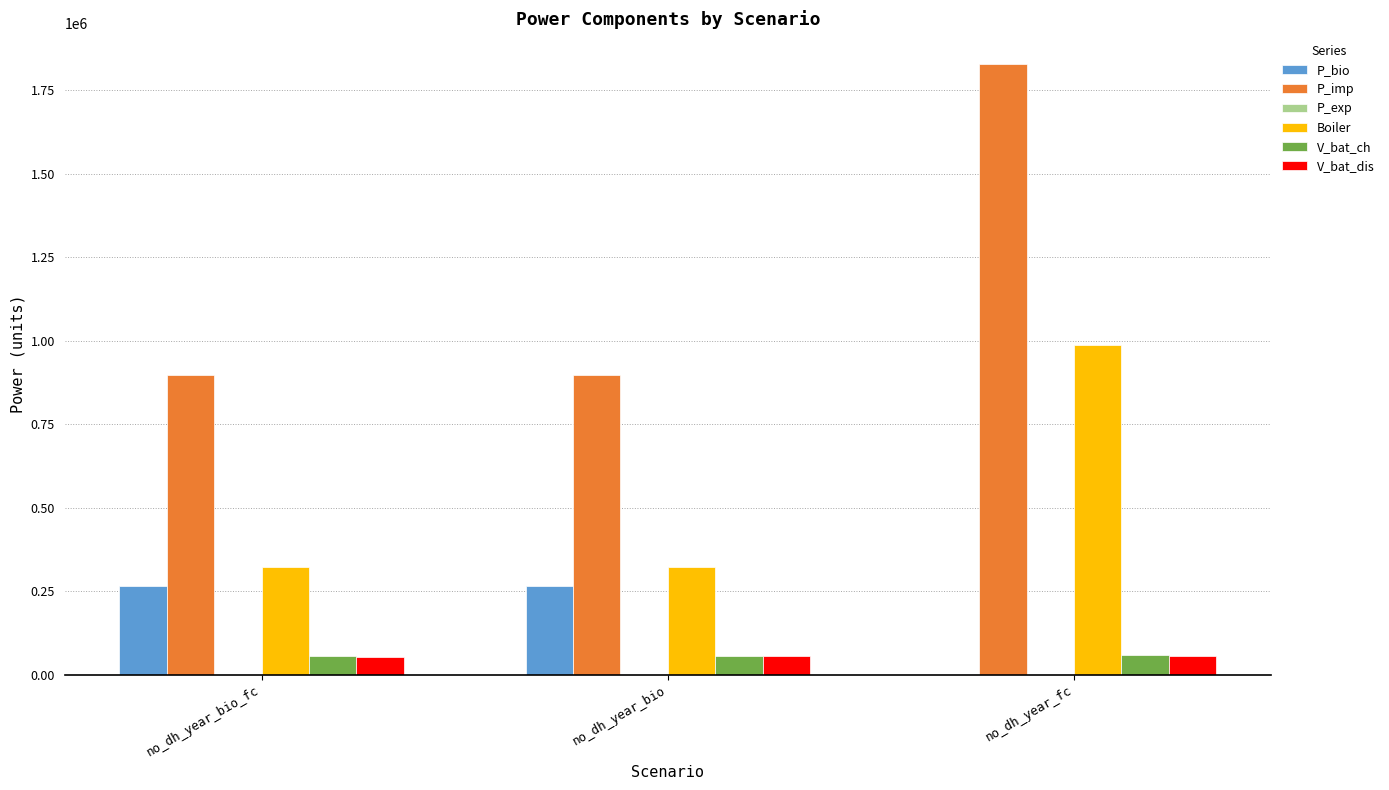

True or false: V_bat_dis has a value of 54709.3 at no_dh_year_fc.

True